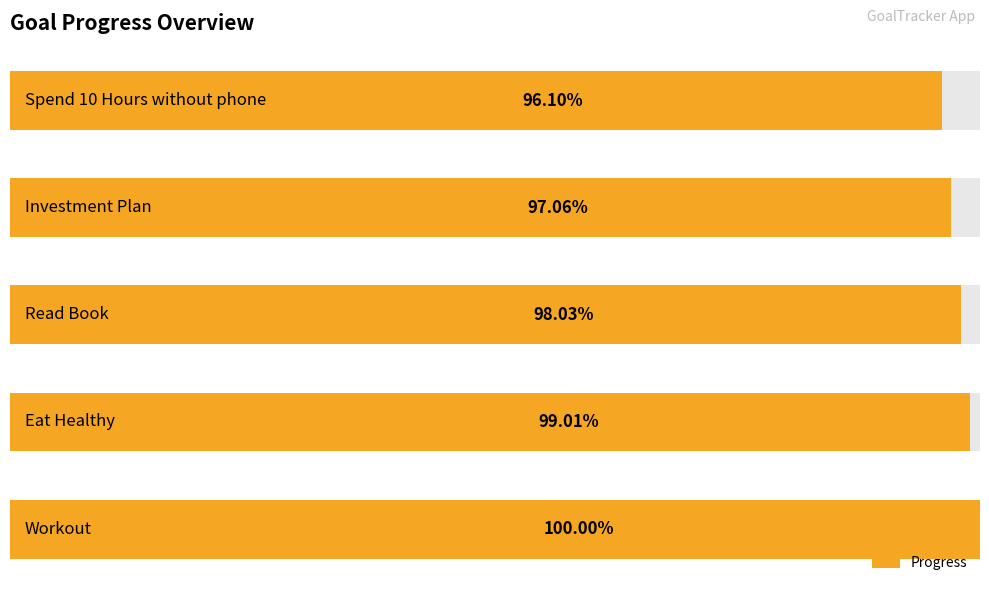

The chart shows a value of 0.6 at 2. True or false?

False